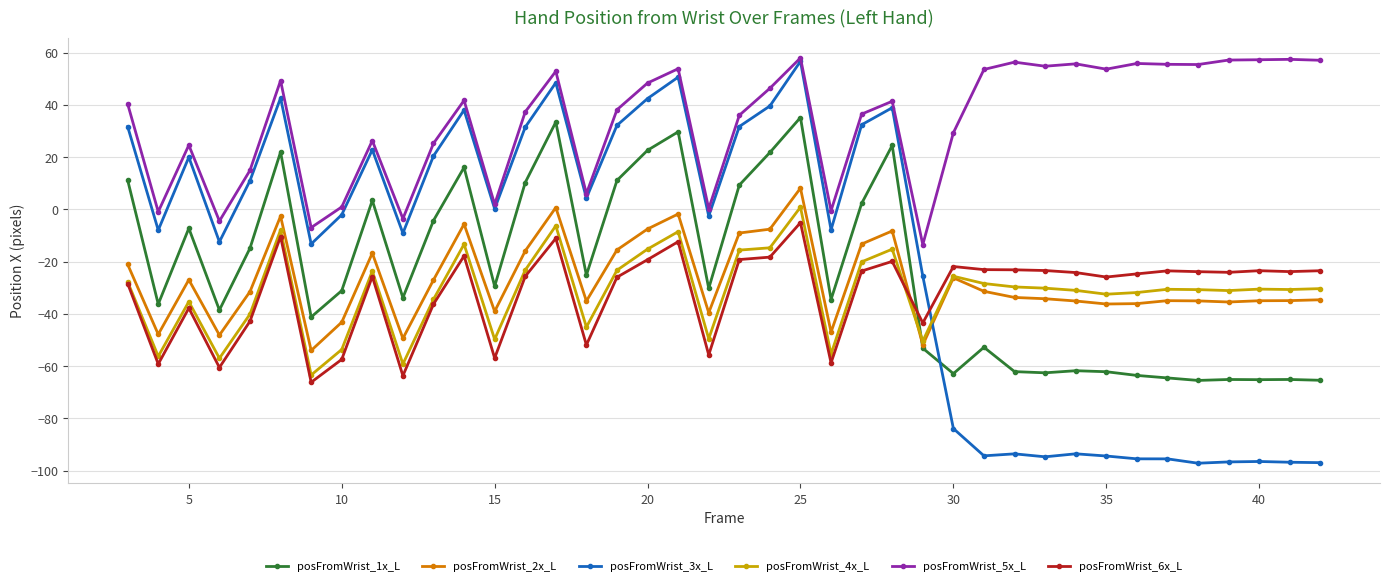

Which series has the widest spread of values?

posFromWrist_3x_L